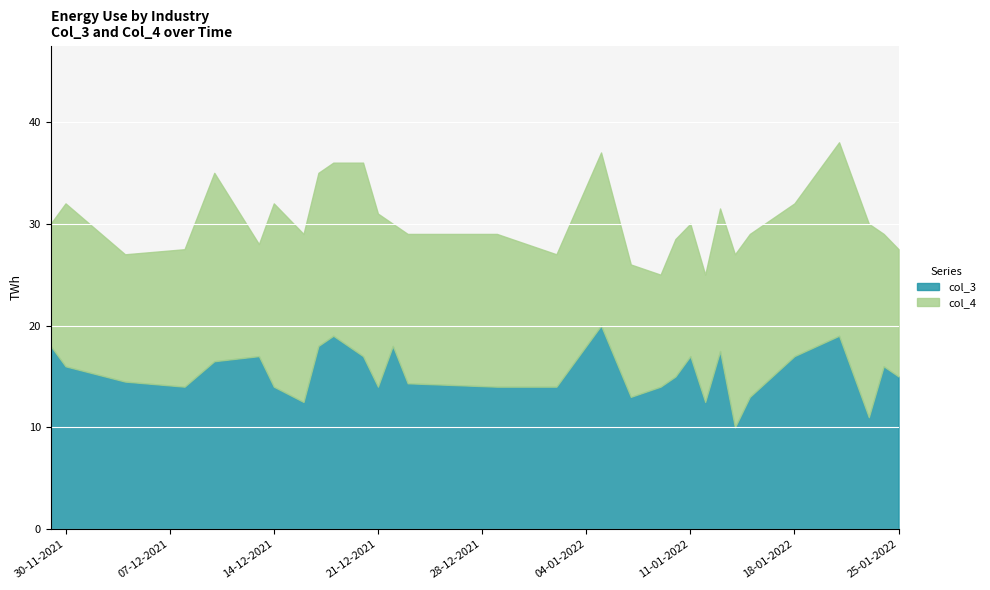

What is the minimum value for col_3?

10.0